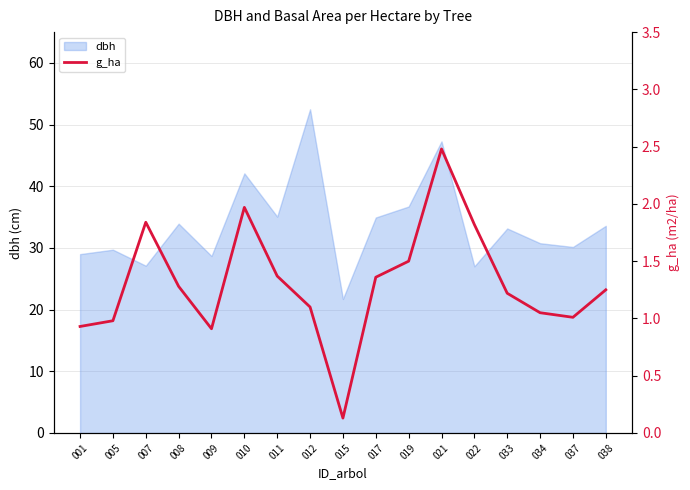

The chart shows a value of 2.1 at 017. True or false?

False